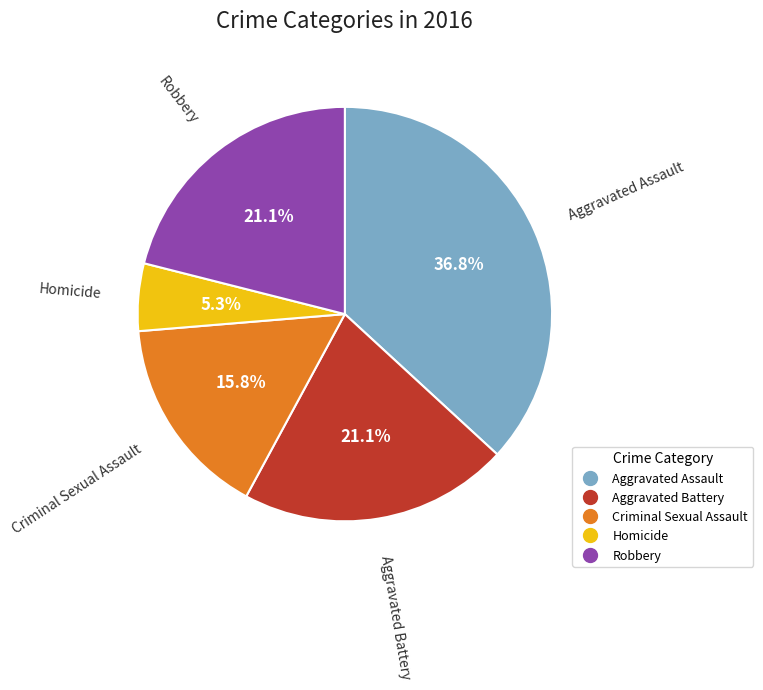

Count the number of slices in the pie.

5